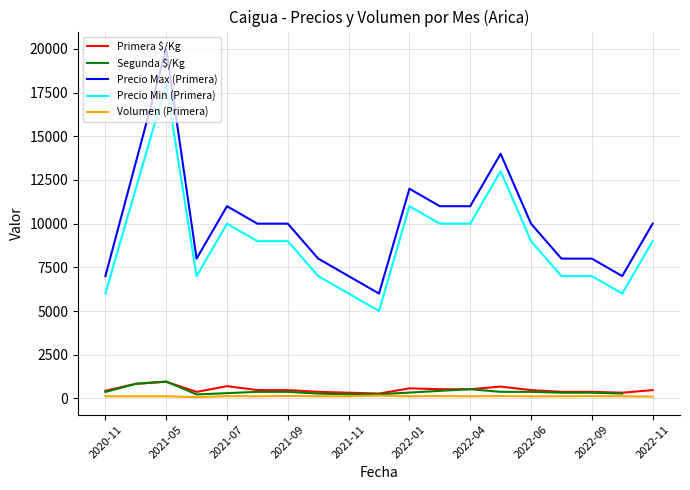

True or false: Primera and Volumen Primera intersect in this chart.

False